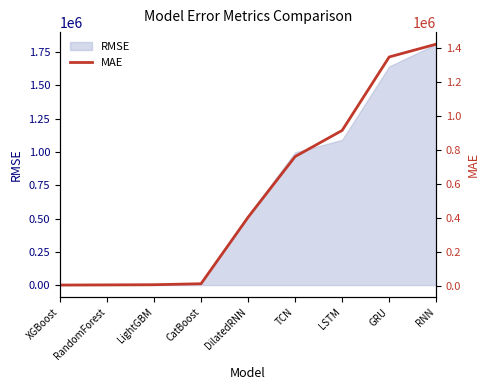

What position from the right is RNN?

1